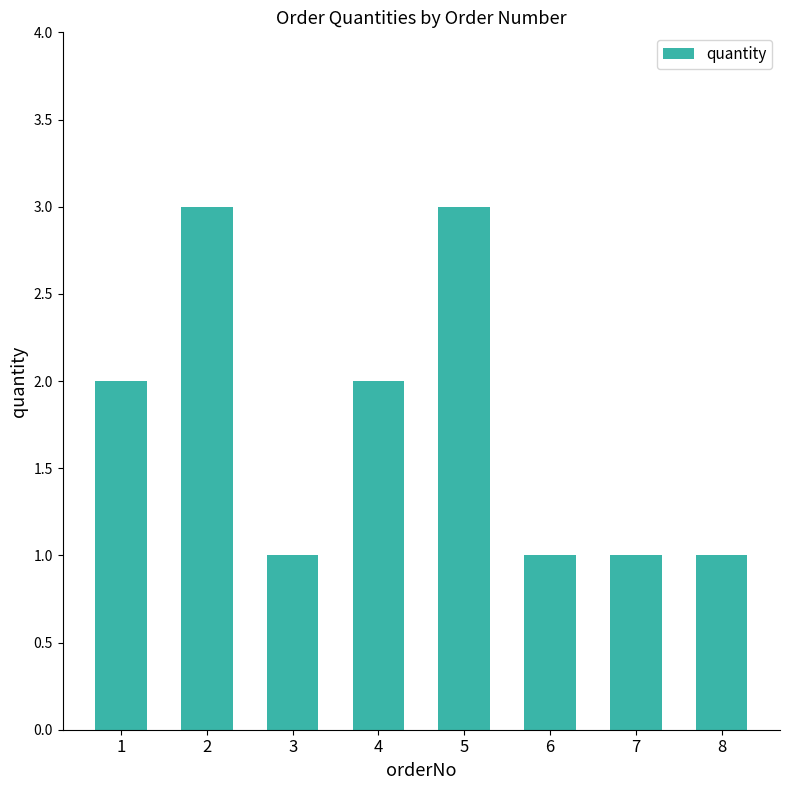

How many values are below 2?

4